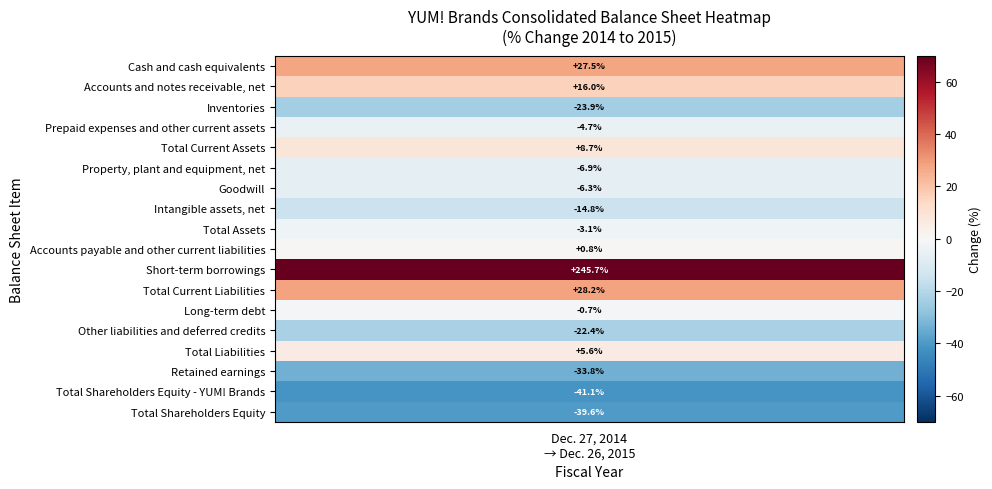

What is the total value across all series at Dec. 27, 2014
→ Dec. 26, 2015?

135.1